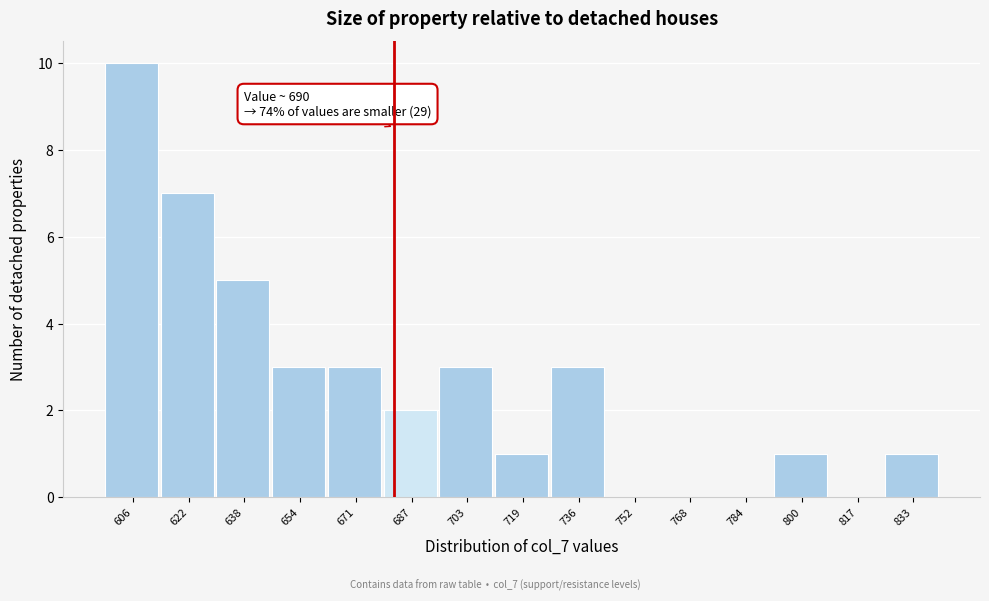

Reading left to right, transcribe all the data shown in this chart.

606=10	622=7	638=5	654=3	671=3	687=2	703=3	719=1	736=3	752=0	768=0	784=0	800=1	817=0	833=1